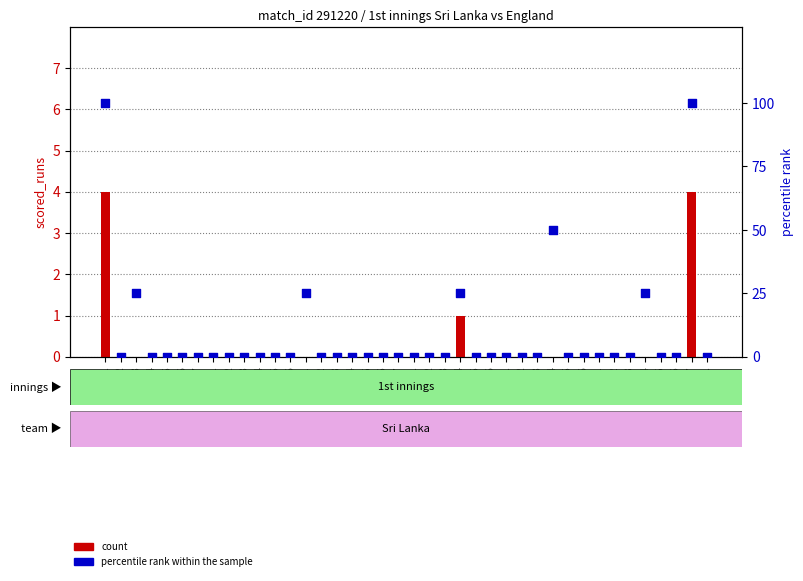

Which series reaches the minimum Y coordinate?

count